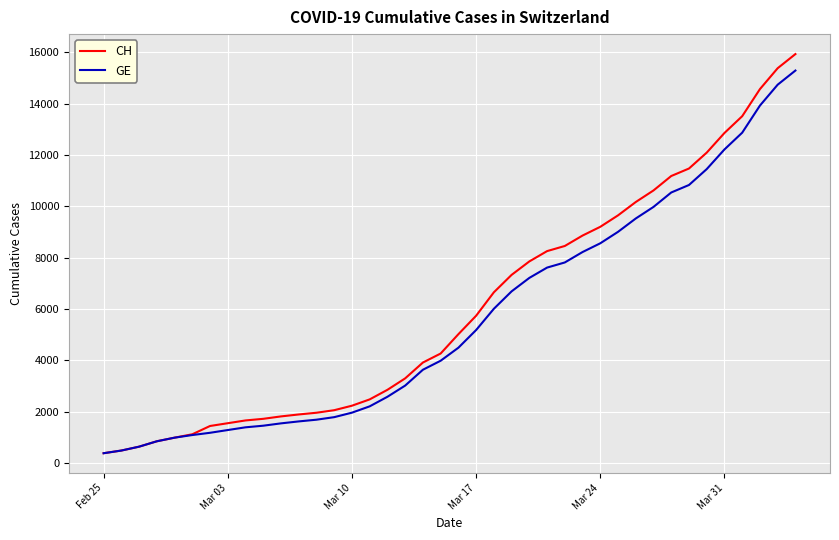

What is the maximum value shown in the chart?

15926